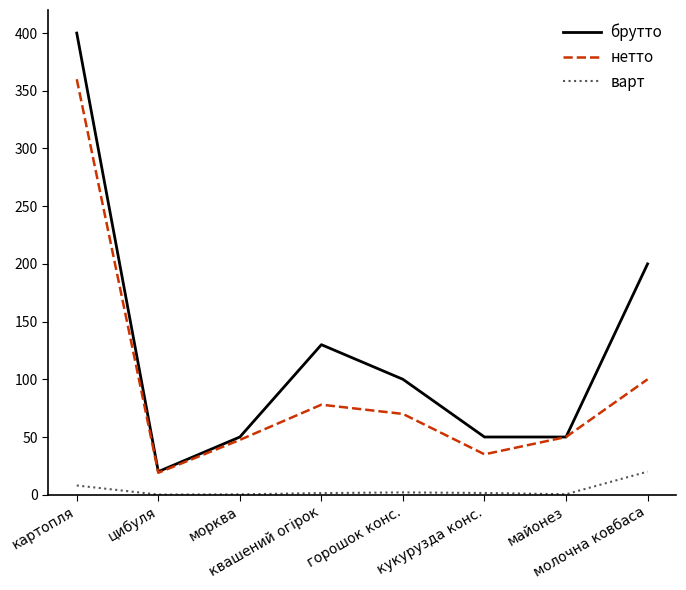

Which series has the largest range (max minus min)?

брутто